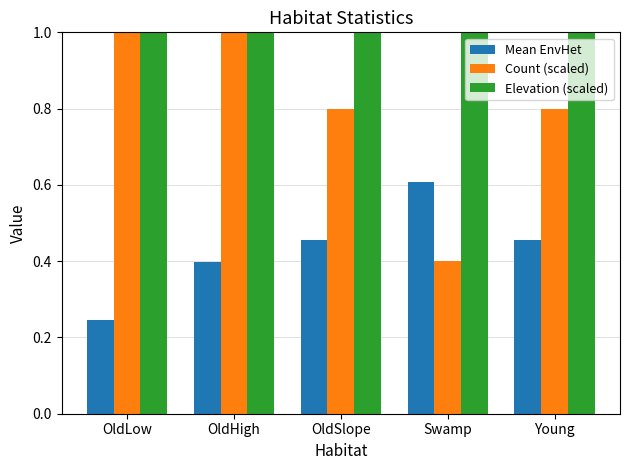

Reading right to left, what are all the values shown in this chart?

Mean EnvHet: Young=0.5	Swamp=0.6	OldSlope=0.5	OldHigh=0.4	OldLow=0.2
Count (scaled): Young=0.8	Swamp=0.4	OldSlope=0.8	OldHigh=1.4	OldLow=3.0
Elevation (scaled): Young=12.0	Swamp=12.0	OldSlope=12.0	OldHigh=12.0	OldLow=12.0